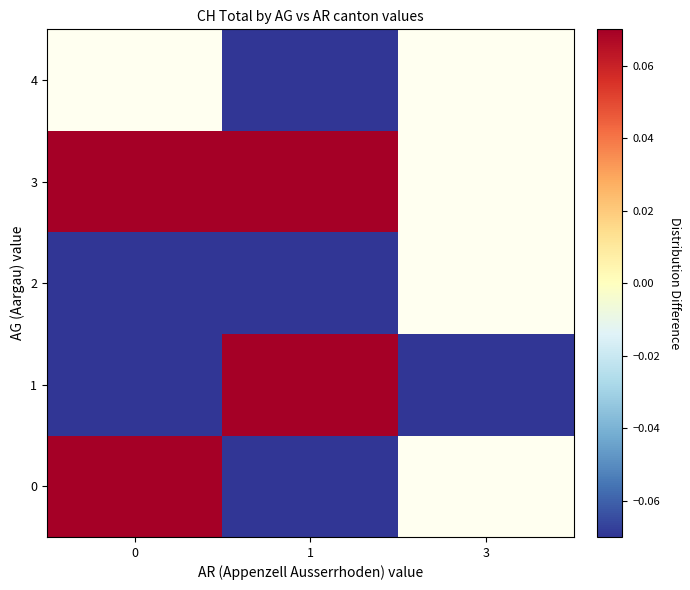

At which category is the sum across all series the highest?

1